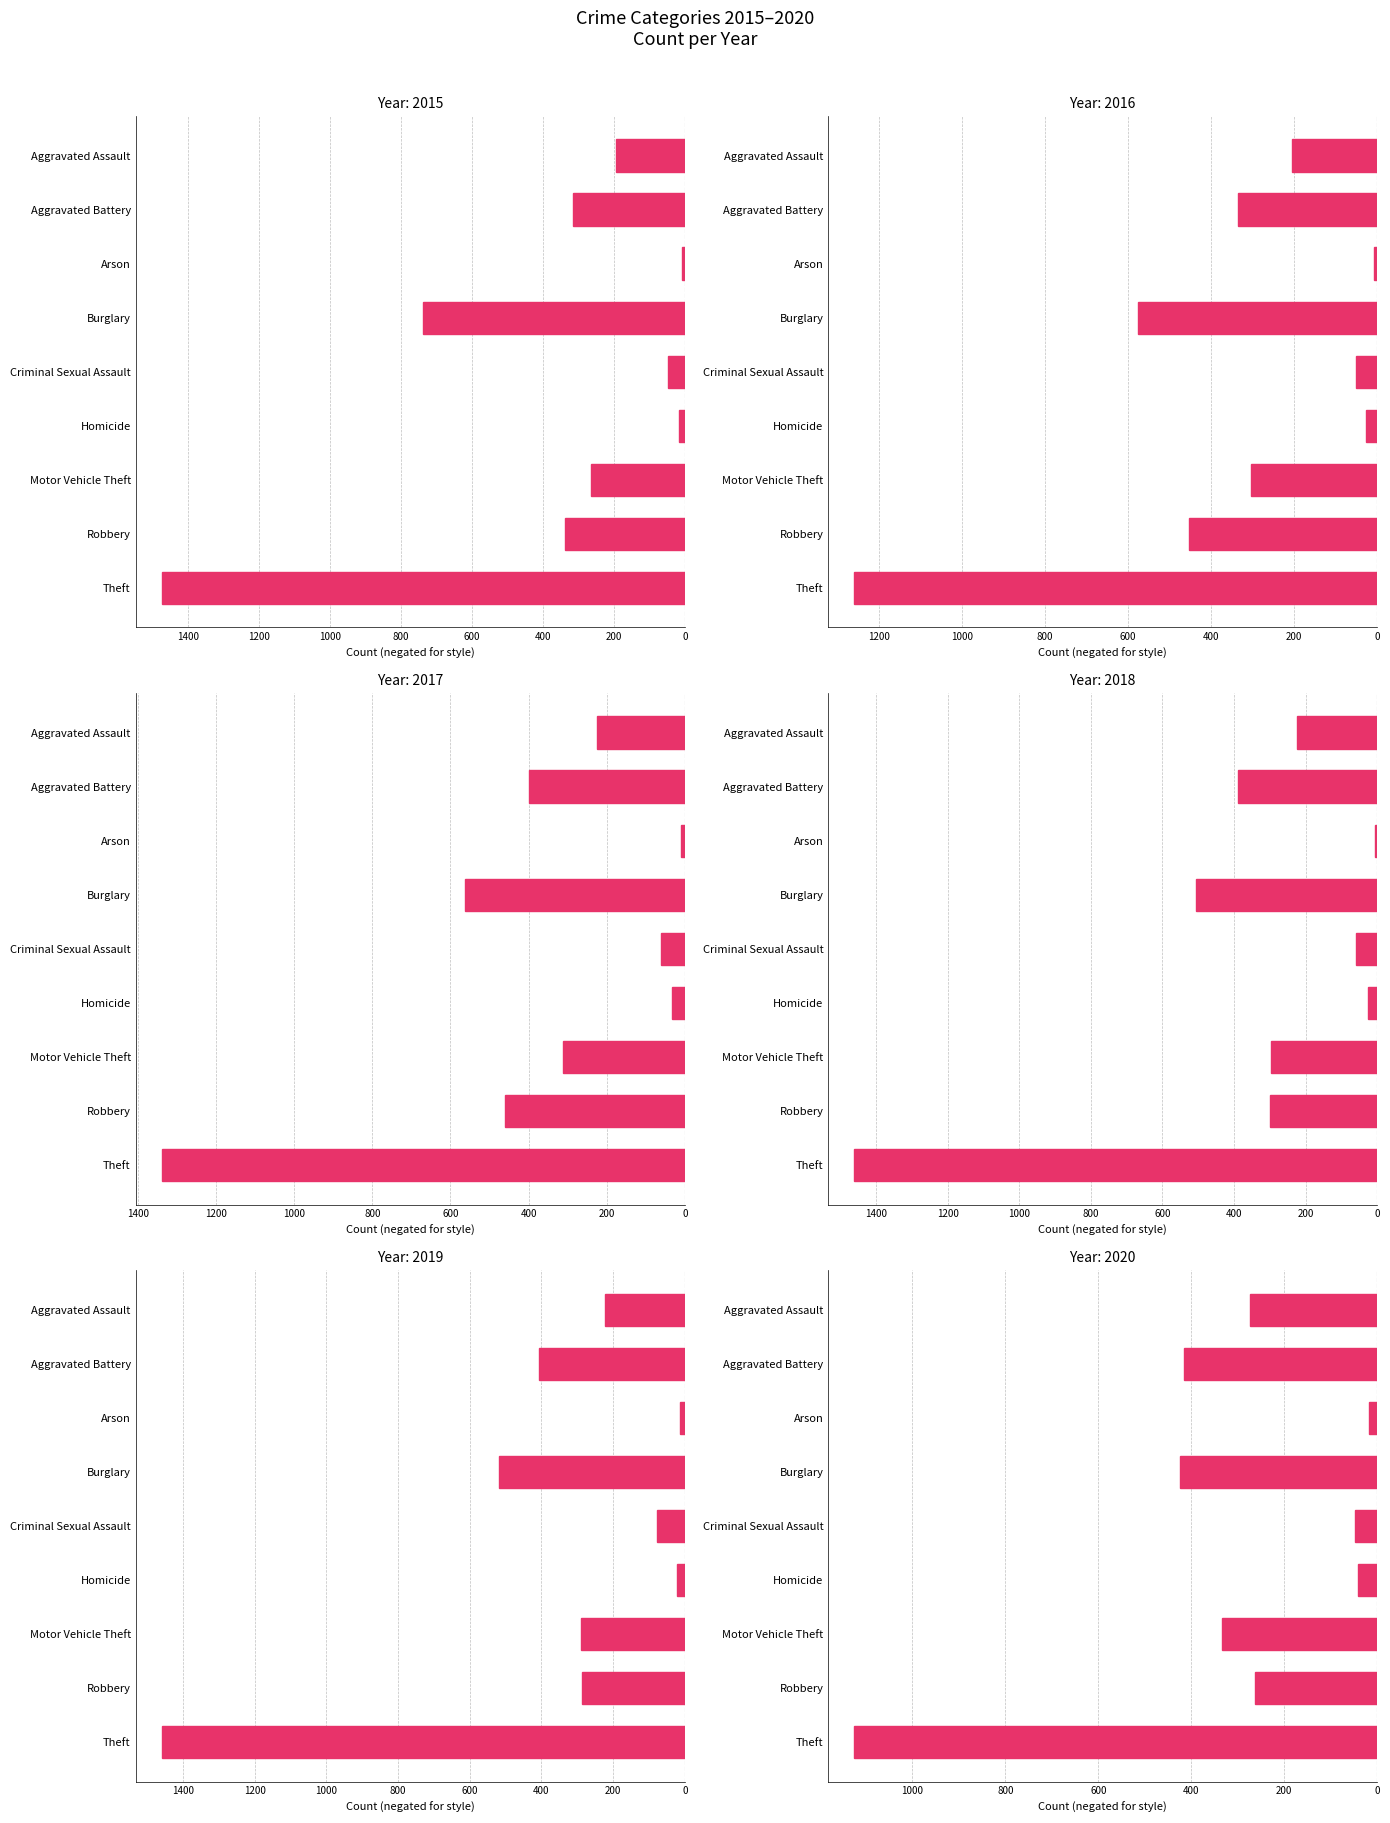

What is the average value of the 2015 series?

-377